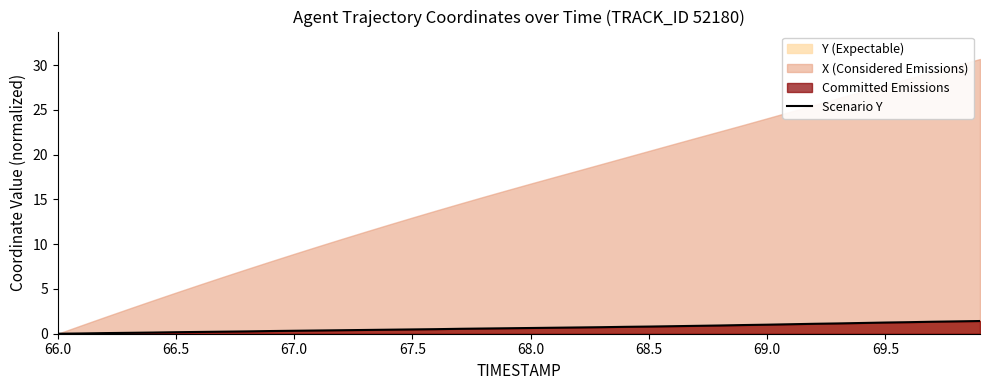

Reading right to left, extract all data points from this chart.

1.4	1.4	1.3	1.3	1.2	1.2	1.2	1.1	1.1	1.0	1.0	0.9	0.9	0.8	0.8	0.8	0.7	0.7	0.7	0.6	0.6	0.6	0.6	0.5	0.5	0.4	0.4	0.4	0.4	0.3	0.3	0.3	0.2	0.2	0.2	0.1	0.1	0.1	0.0	0.0